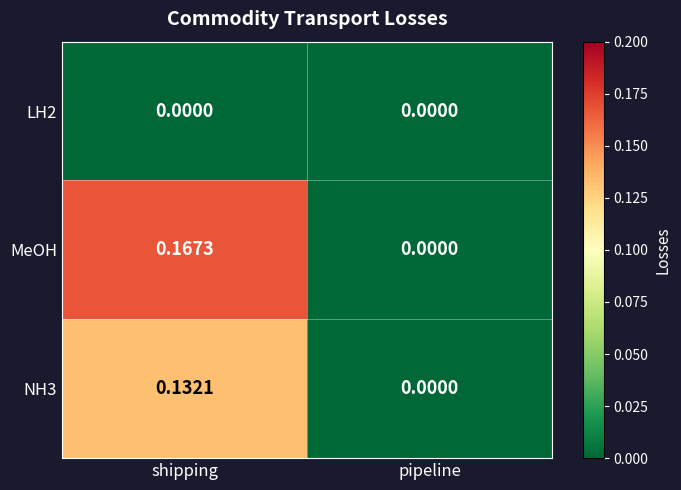

List the labels in order of MeOH value, smallest first.

pipeline, shipping